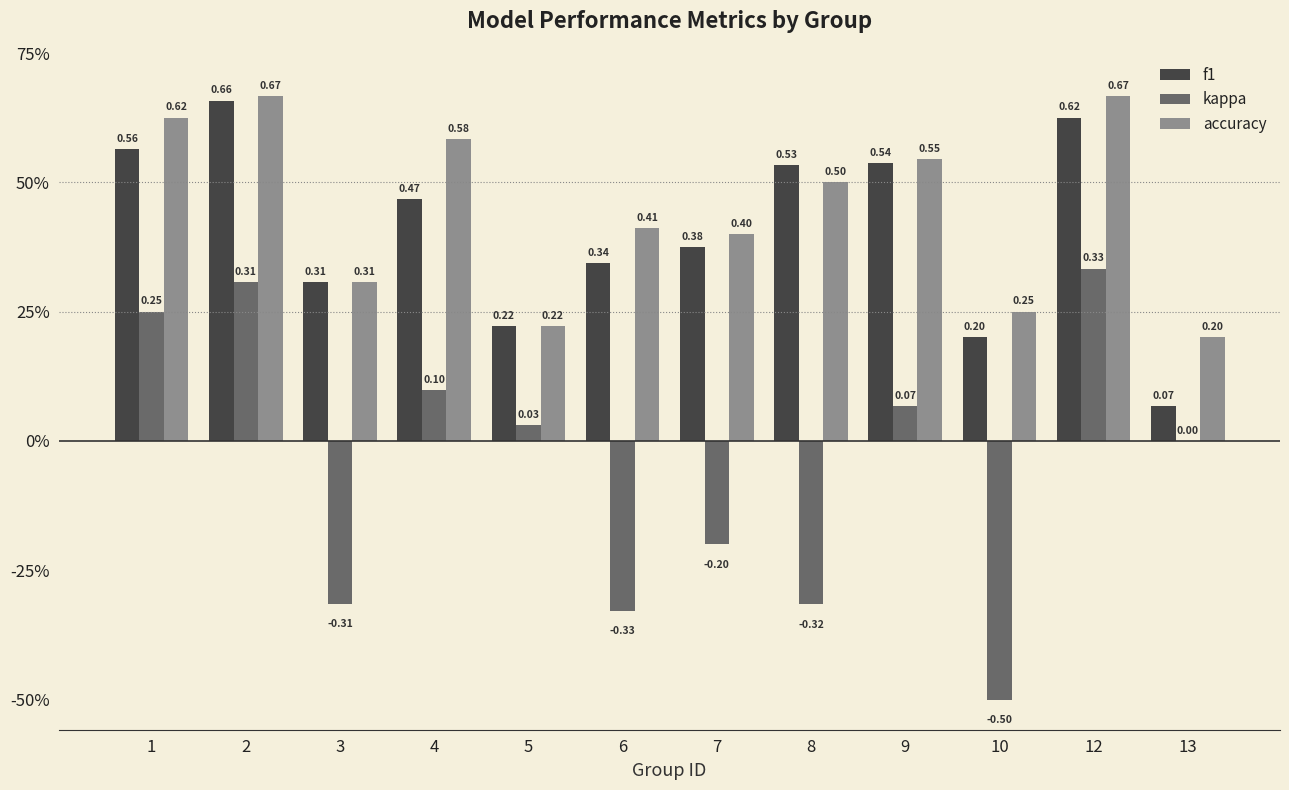

Are the bars grouped side by side (vs. stacked)?

Yes